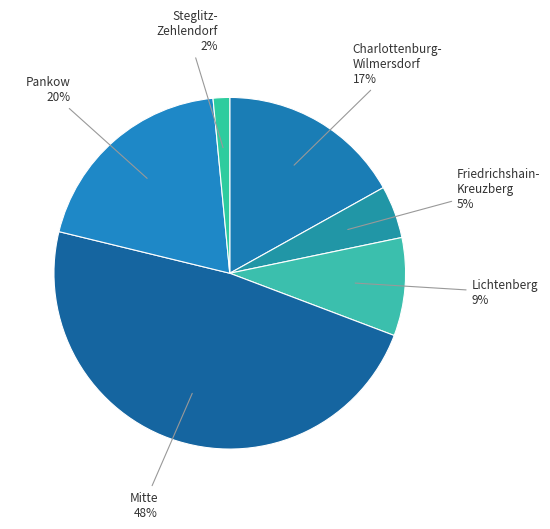

Approximately how many times larger is the value at Pankow compared to Lichtenberg?

2.2